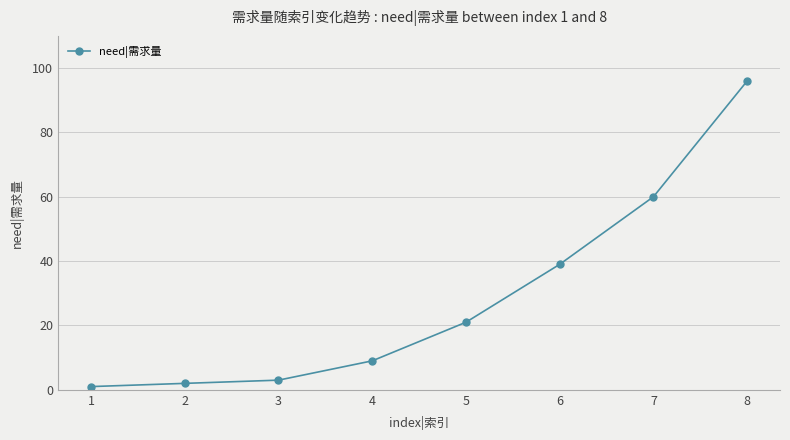

List the labels in order of value, smallest first.

1, 2, 3, 4, 5, 6, 7, 8